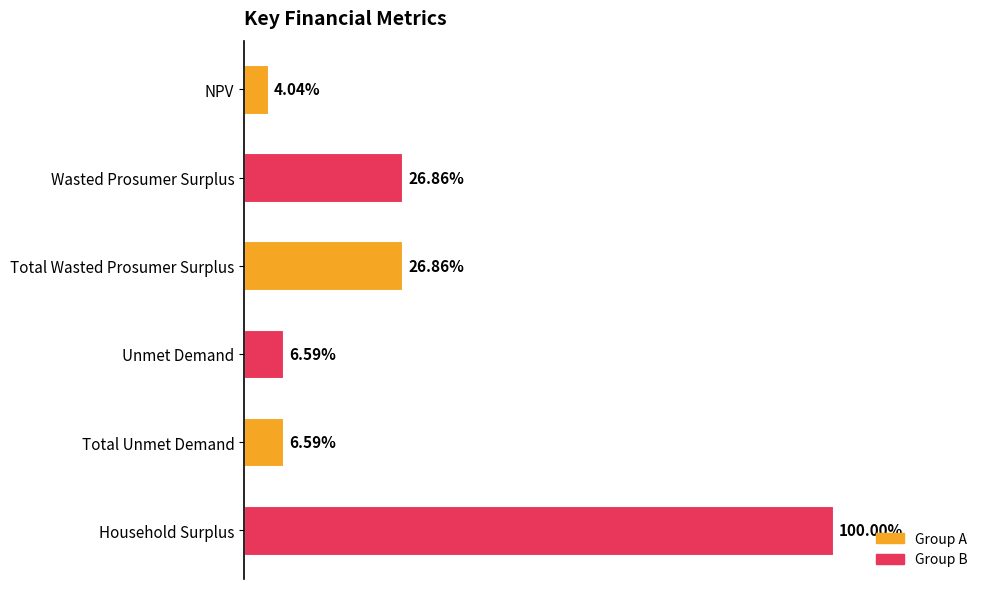

List the labels in order of value, largest first.

Household Surplus, Wasted Prosumer Surplus, Total Wasted Prosumer Surplus, Unmet Demand, Total Unmet Demand, NPV